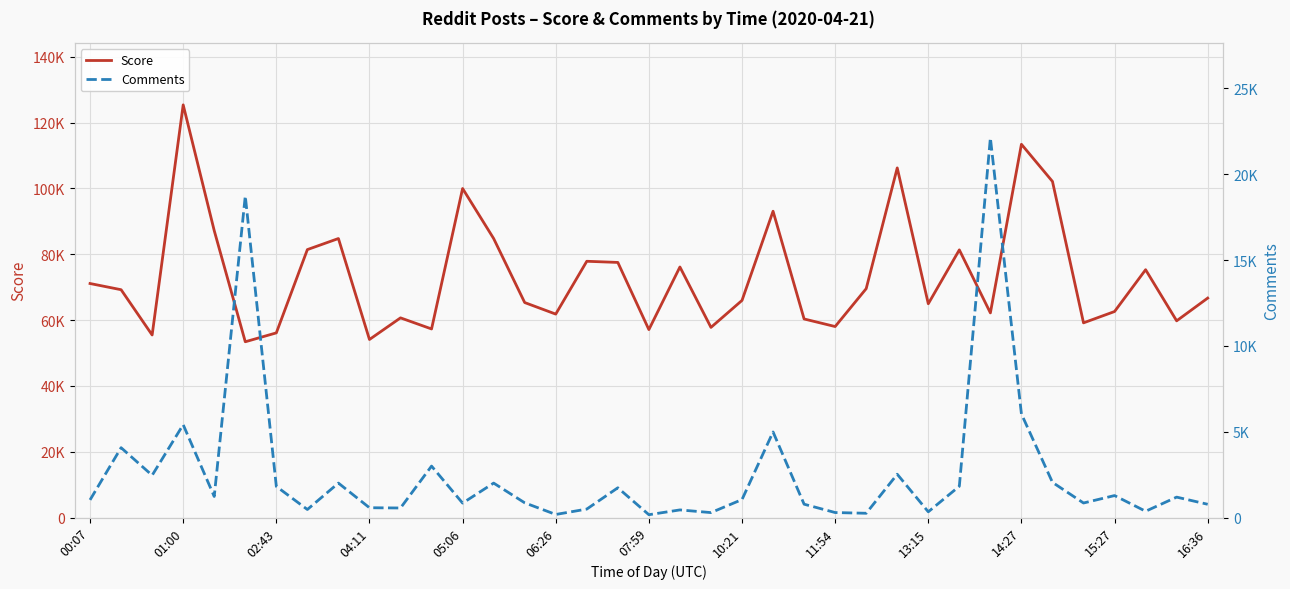

Reading right to left, transcribe all the data shown in this chart.

Score: 66691	59782	75311	62610	59167	102124	113420	62192	81339	64966	106240	69556	58046	60348	93079	65987	57787	76140	57115	77523	77875	61824	65333	84785	99985	57313	60681	54113	84785	81423	56121	53420	87180	125394	55480	69235	71117
Comments: 775	1192	369	1283	850	2051	6035	22111	1826	337	2524	252	294	780	4987	1050	291	447	168	1736	496	182	861	2009	843	2999	559	574	2009	471	1816	18728	1230	5410	2462	4070	1031